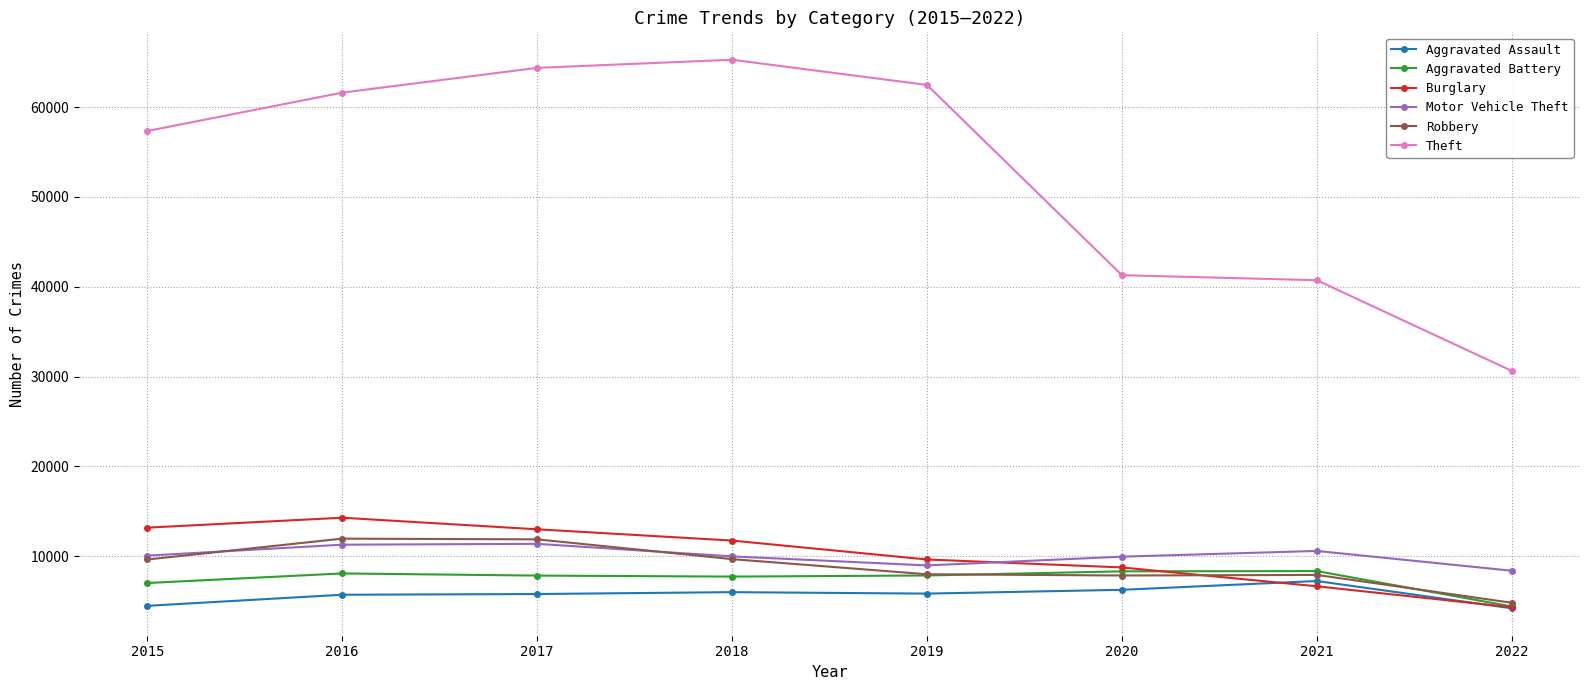

The value of Aggravated Assault at 2018 is 6001. True or false?

True